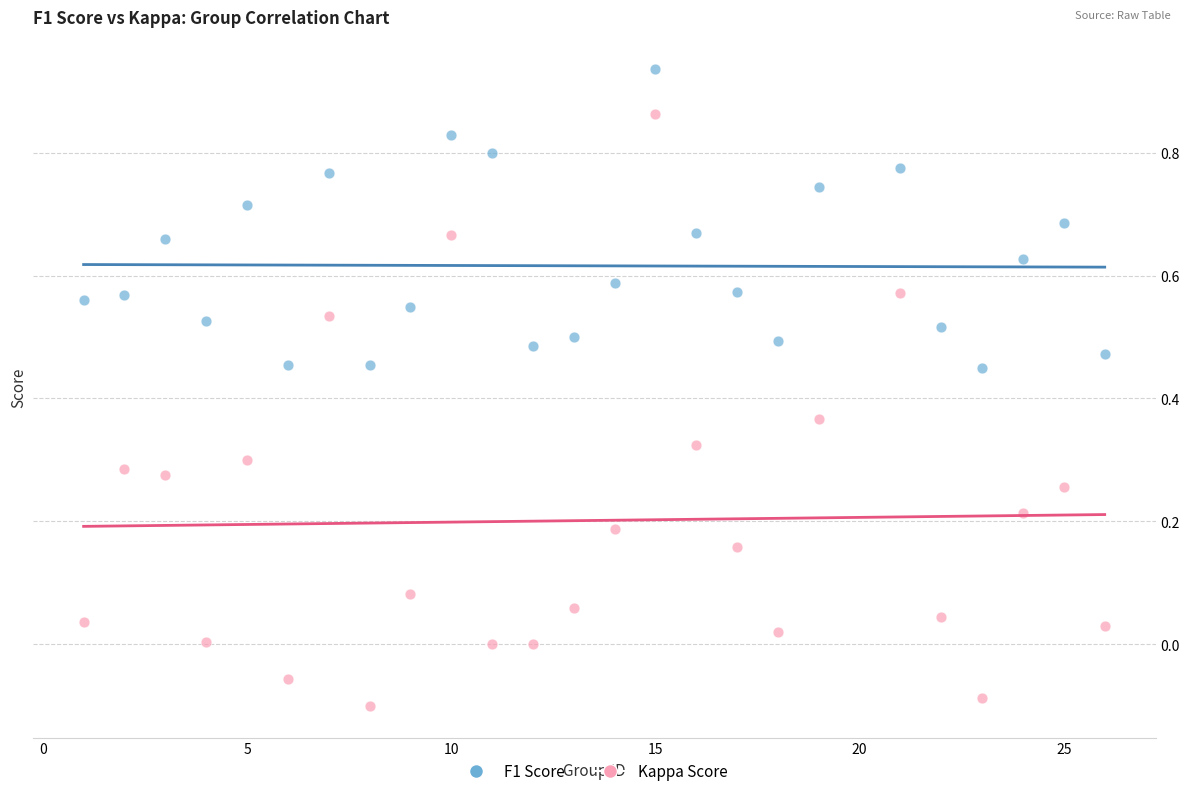

Which series contains the lowest Y value?

Kappa Score